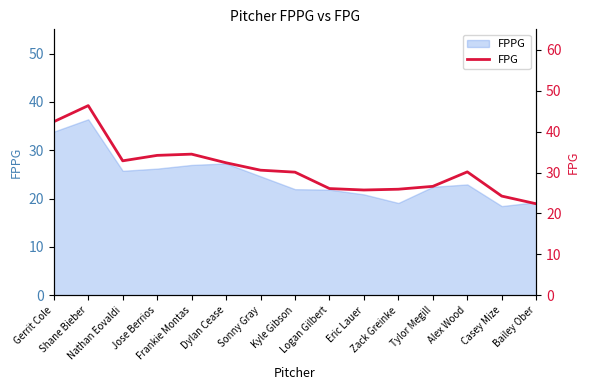

The value at Alex Wood is 42.4. True or false?

False